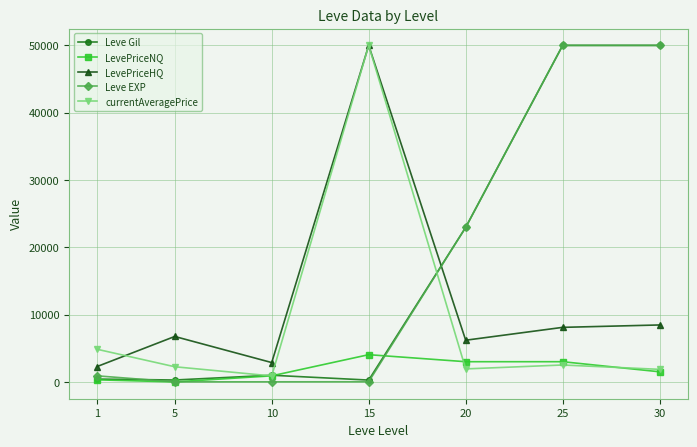

Is it true that LevePriceHQ equals 8103.4 at 25?

True